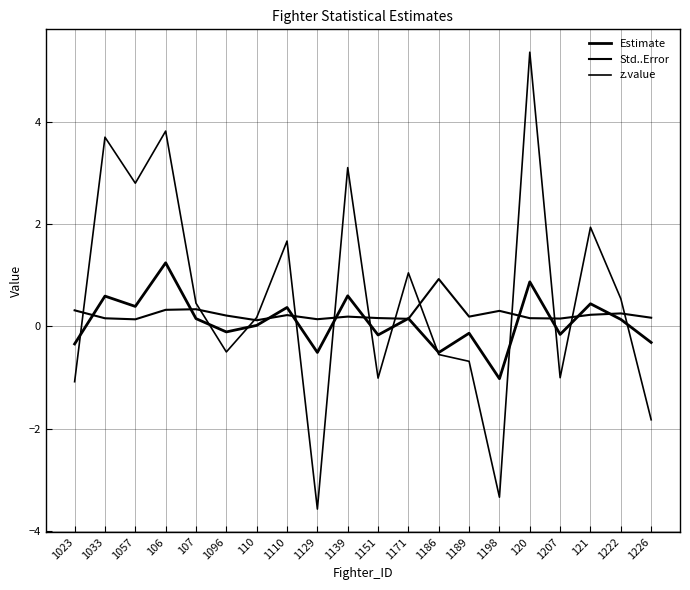

True or false: Estimate has more than 2 interior local peaks.

True